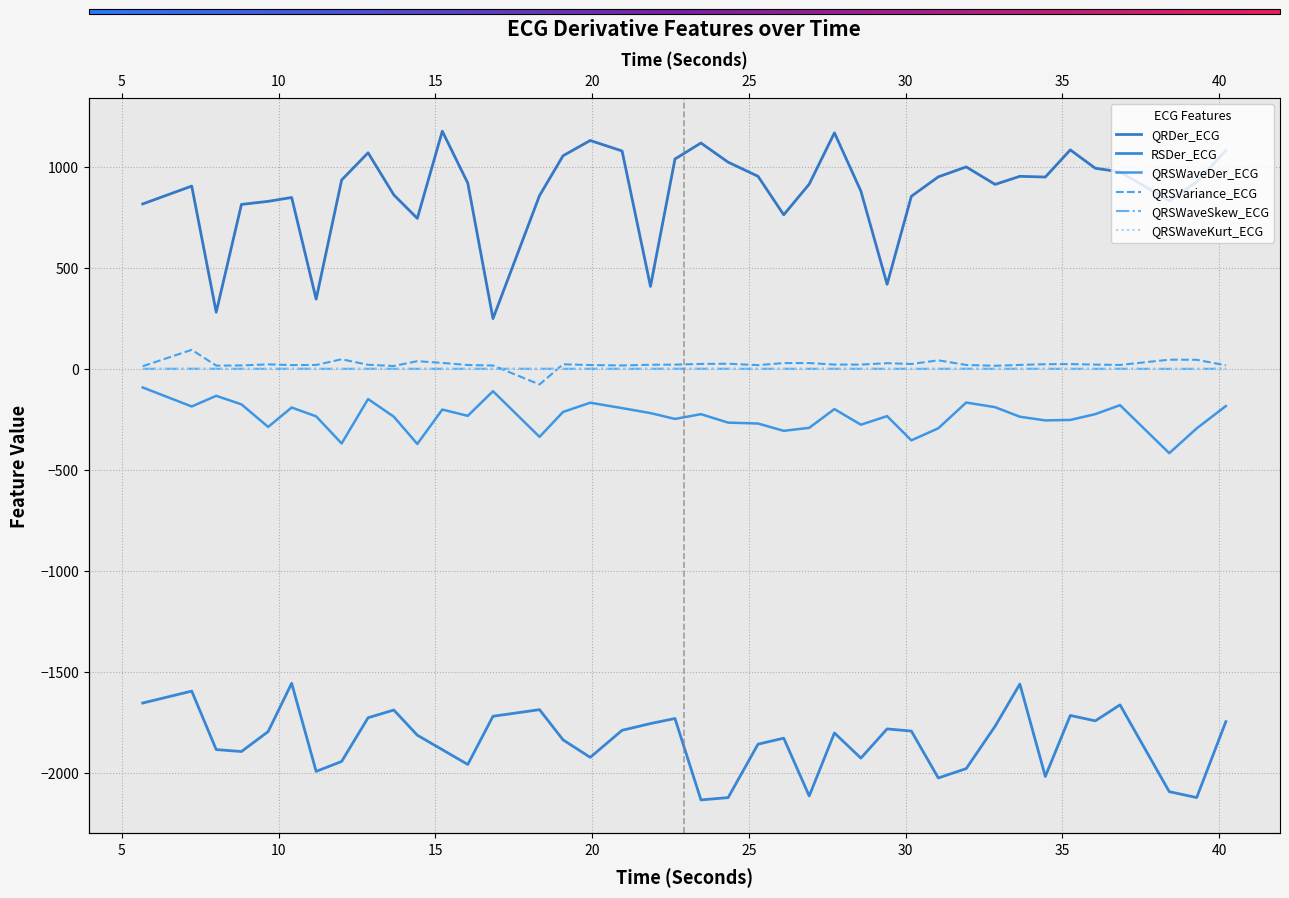

Reading left to right, what are all the values shown in this chart?

QRDer_ECG: 816.9	905.2	280.7	814.5	829.6	848.8	345.5	935.3	1070.1	861.9	745.4	1177.0	920.2	249.2	858.1	1055.4	1131.0	1079.1	408.6	1039.4	1118.5	1023.6	953.6	763.0	914.9	1168.9	880.3	419.0	854.7	950.9	1000.2	913.5	953.6	950.0	1084.4	993.5	975.7	832.3	926.0	1081.1
RSDer_ECG: -1654.1	-1595.2	-1884.7	-1894.3	-1795.6	-1556.3	-1992.6	-1943.5	-1727.1	-1688.8	-1813.4	-1885.1	-1958.3	-1719.6	-1687.0	-1836.5	-1923.2	-1789.2	-1755.7	-1730.9	-2133.8	-2122.5	-1857.9	-1828.1	-2114.4	-1802.3	-1927.0	-1782.3	-1793.0	-2025.2	-1978.9	-1768.8	-1560.3	-2017.5	-1715.7	-1742.4	-1663.3	-2093.1	-2122.2	-1746.4
QRSWaveDer_ECG: -91.9	-185.9	-133.2	-175.4	-287.2	-191.0	-234.8	-369.0	-149.1	-236.5	-371.5	-201.2	-232.3	-110.3	-336.4	-213.0	-167.3	-194.0	-218.6	-247.6	-224.0	-265.9	-270.3	-306.6	-291.6	-198.8	-276.1	-233.7	-353.6	-294.0	-166.4	-189.4	-236.7	-254.9	-252.5	-223.8	-179.5	-417.1	-294.4	-183.8
QRSVariance_ECG: 13.4	94.6	16.4	17.3	22.5	19.2	19.6	47.8	20.5	14.5	38.4	29.7	19.3	16.9	-76.9	23.0	19.2	17.2	20.6	21.3	24.7	25.7	18.9	29.0	29.1	21.5	21.4	28.5	24.3	42.7	19.6	15.7	19.8	23.3	24.1	21.4	19.7	45.8	45.2	17.8
QRSWaveSkew_ECG: 0.6	0.9	0.7	0.7	0.5	0.9	0.7	0.4	0.8	0.7	0.4	0.8	0.7	0.8	0.7	0.7	0.8	0.7	0.7	0.9	0.8	0.7	0.6	0.7	0.6	0.8	0.6	0.7	0.5	0.6	0.8	0.6	0.9	0.7	0.6	0.7	0.7	0.3	0.5	0.7
QRSWaveKurt_ECG: 0.3	0.6	0.3	0.3	0.3	0.7	0.3	0.3	0.5	0.4	0.2	0.5	0.3	0.4	0.5	0.3	0.5	0.5	-0.2	0.6	0.5	0.4	0.3	0.4	0.3	0.5	0.4	0.3	0.3	0.4	0.3	0.3	0.6	0.3	0.2	0.4	0.4	0.1	0.2	0.5